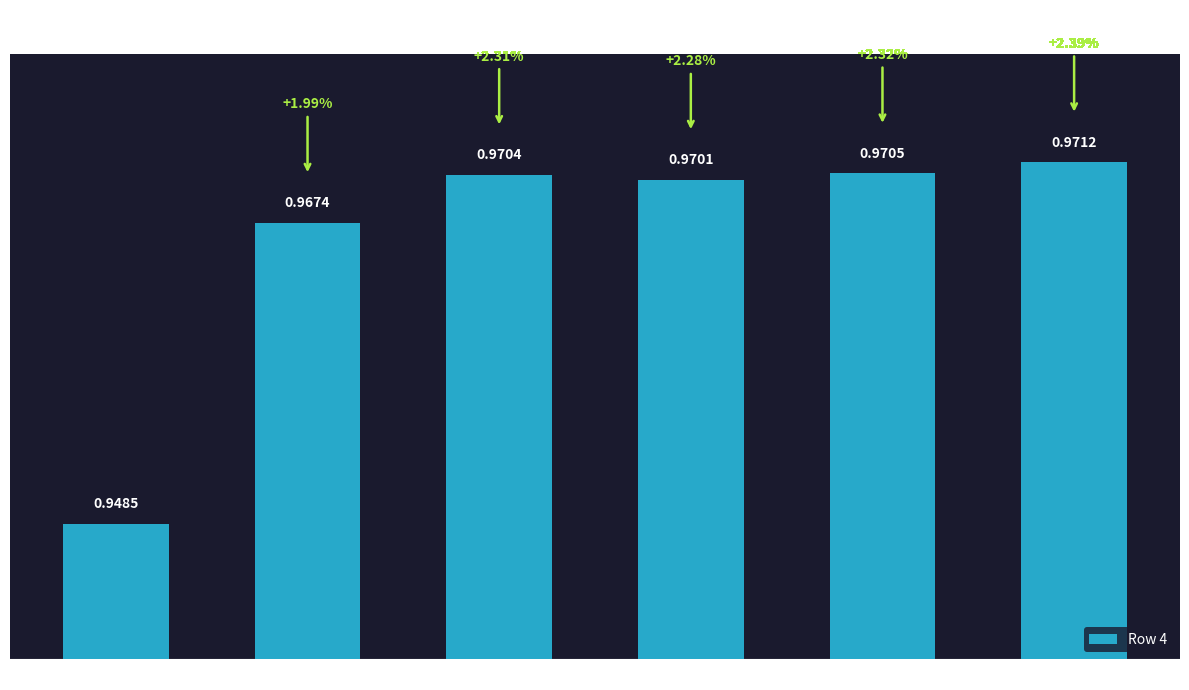

List the labels in order of value, largest first.

col_8, col_7, col_5, col_6, col_4, col_1